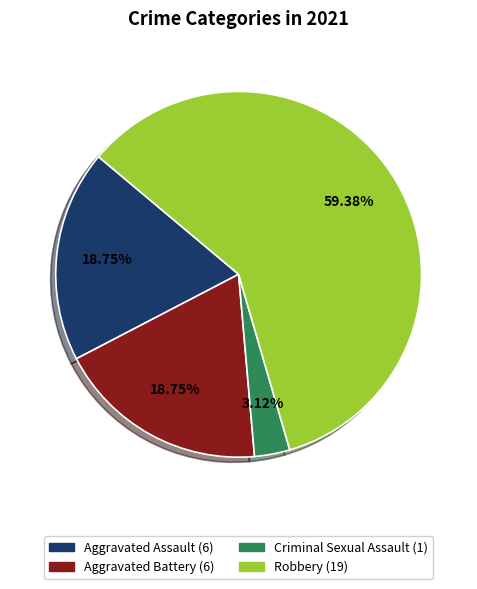

Is there any slice that represents more than half of the pie?

Yes